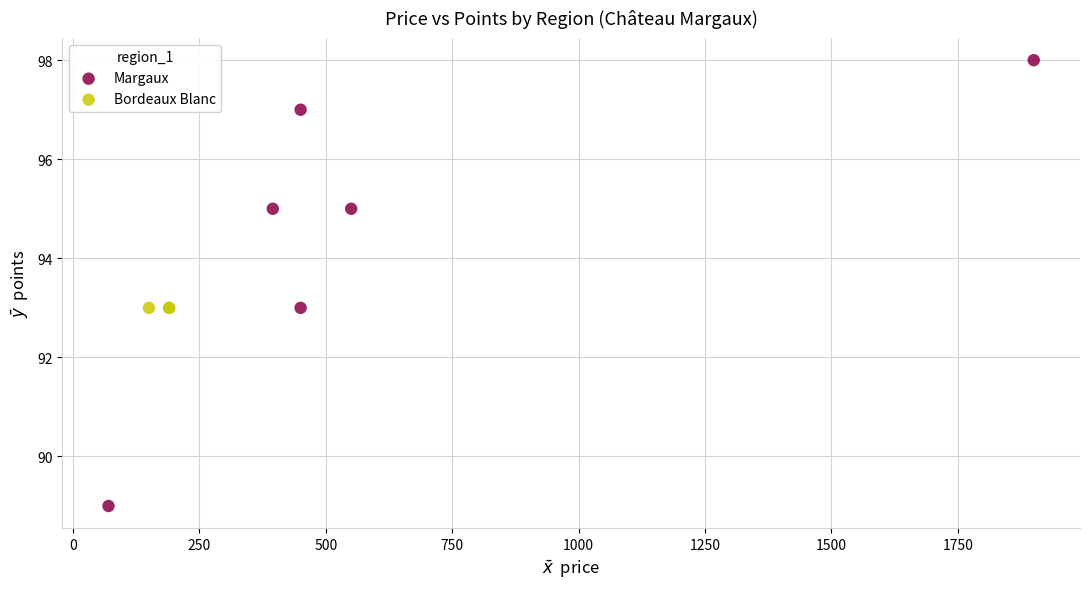

Which series reaches the minimum Y coordinate?

Margaux